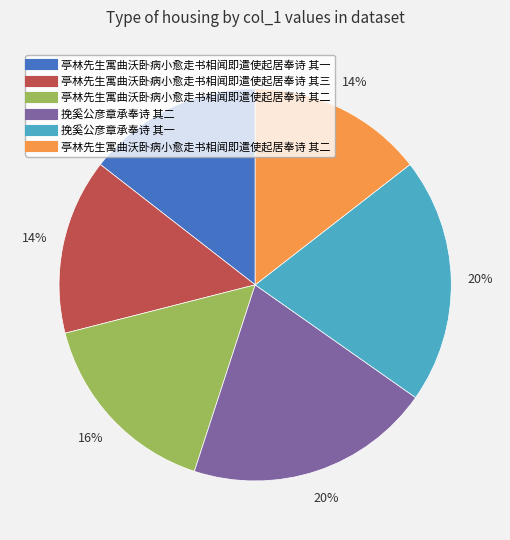

To the nearest percent, what is the difference between the largest and smallest slice percentages?

6%